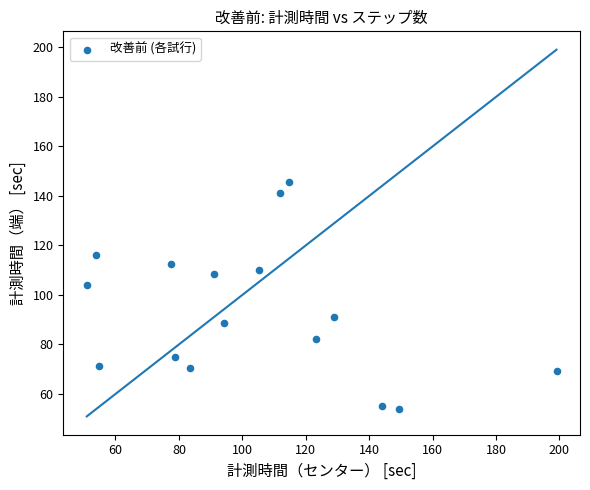

What Y value in the scatter plot is closest to 99?

104.0